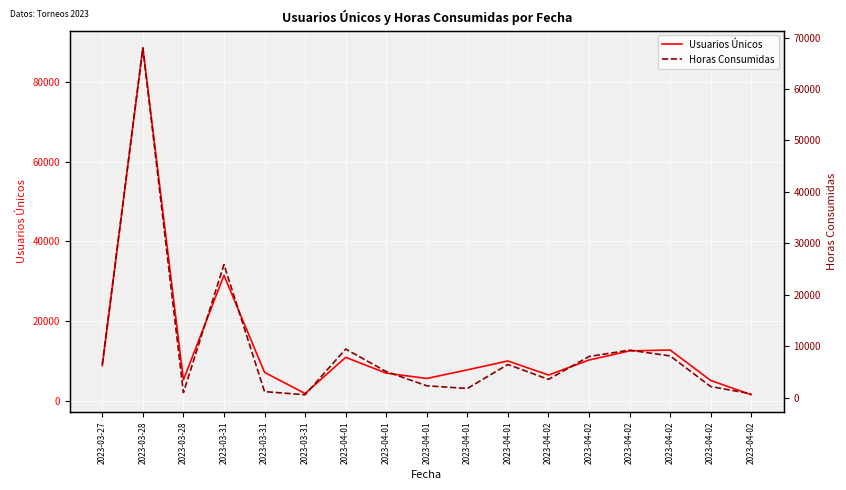

Reading left to right, list all the values displayed in this chart.

Usuarios Únicos: 2023-03-27=8896.0	2023-03-28=88510.0	2023-03-28=5320.0	2023-03-31=31515.0	2023-03-31=7195.0	2023-03-31=1909.0	2023-04-01=10971.0	2023-04-01=7010.0	2023-04-01=5674.0	2023-04-01=7835.0	2023-04-01=10061.0	2023-04-02=6535.0	2023-04-02=10295.0	2023-04-02=12587.0	2023-04-02=12806.0	2023-04-02=5172.0	2023-04-02=1594.0
Horas Consumidas: 2023-03-27=6457.3	2023-03-28=67983.0	2023-03-28=977.7	2023-03-31=25868.5	2023-03-31=1169.6	2023-03-31=563.1	2023-04-01=9444.0	2023-04-01=5070.8	2023-04-01=2302.4	2023-04-01=1782.8	2023-04-01=6447.4	2023-04-02=3549.7	2023-04-02=7999.6	2023-04-02=9235.7	2023-04-02=8111.6	2023-04-02=2153.9	2023-04-02=740.0